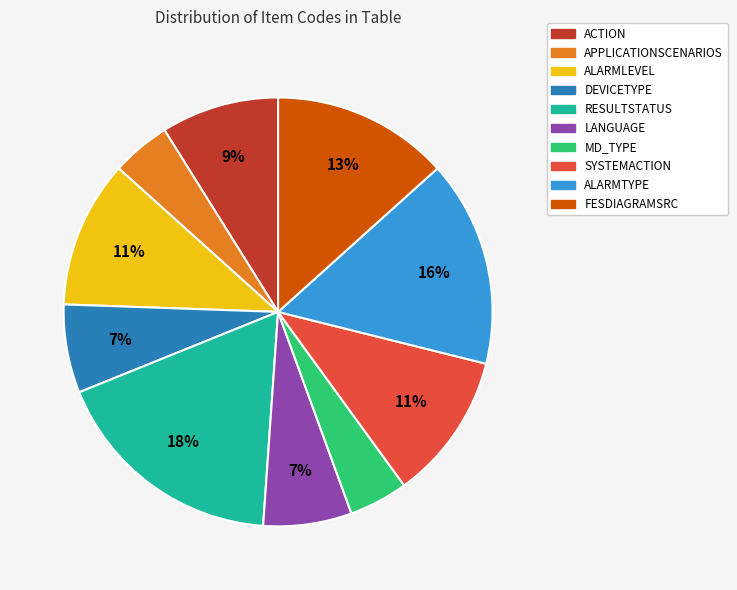

To the nearest percent, what percentage of the pie is ACTION?

9%